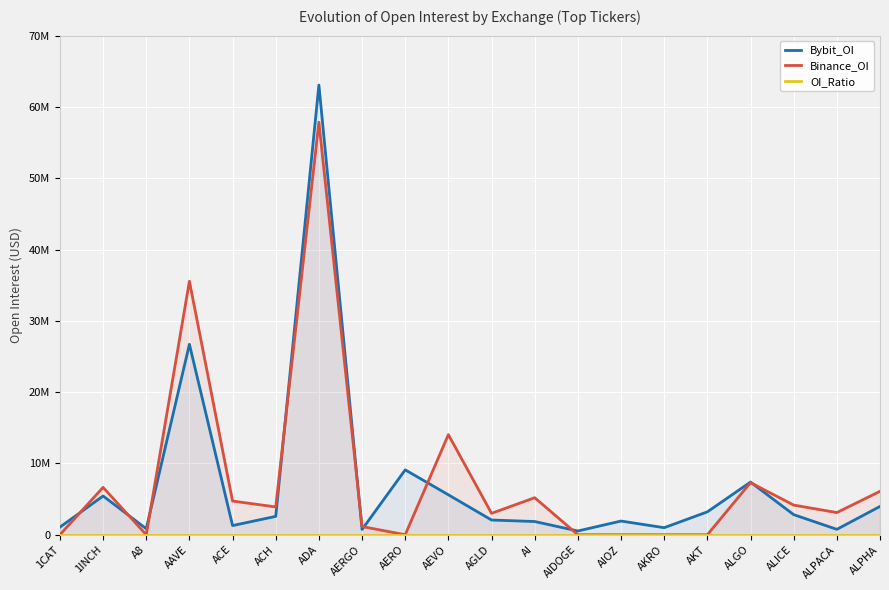

What is the label of the 1st point from the left?

1CAT